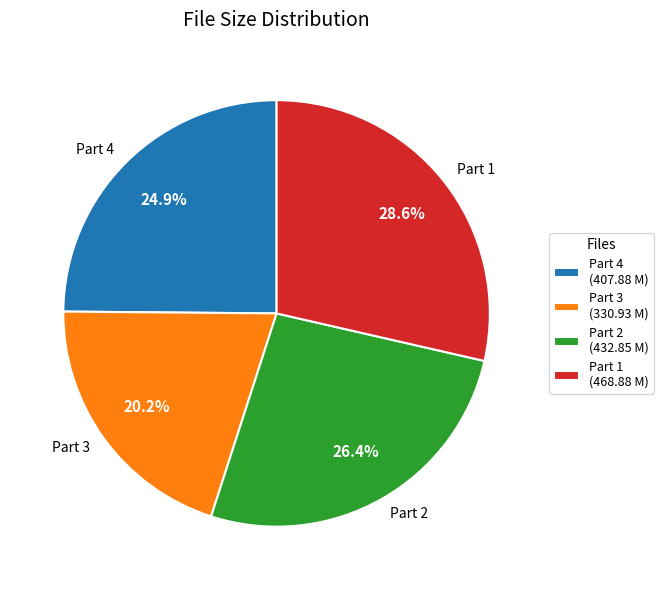

Is there a majority slice in this chart?

No